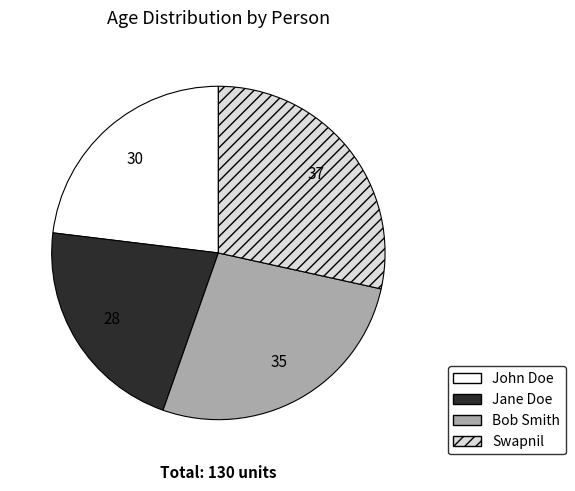

Rank the categories by value from lowest to highest.

Jane Doe, John Doe, Bob Smith, Swapnil